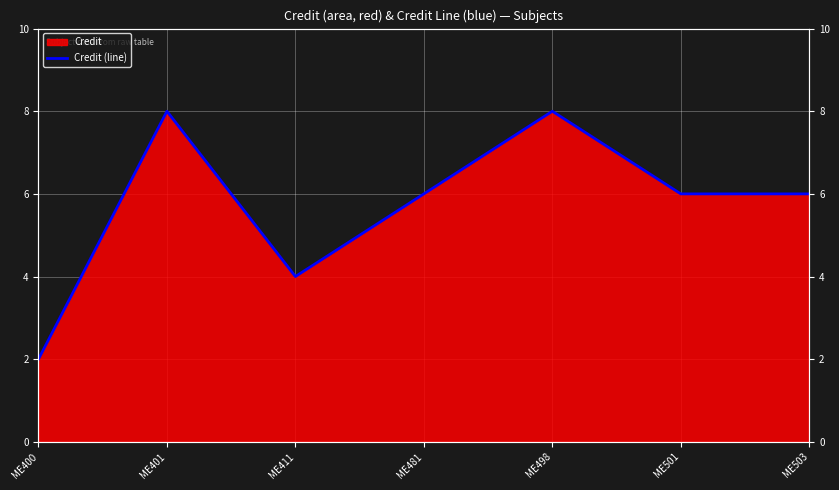

Read the value at ME411.

4